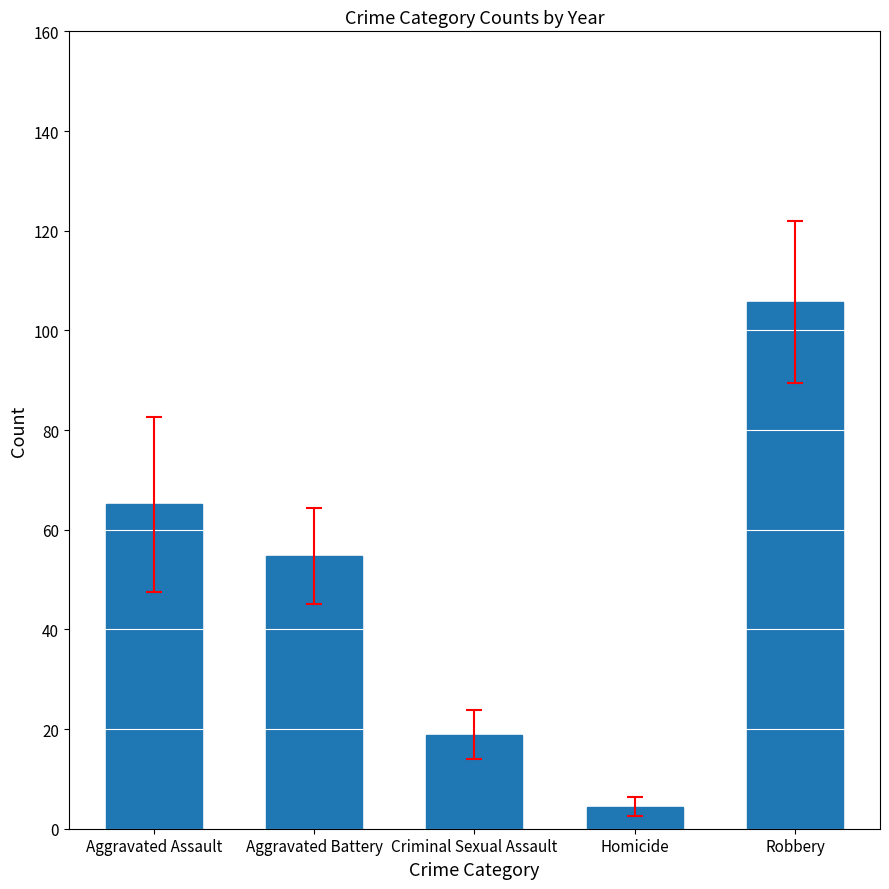

Rank the categories by value from lowest to highest.

Homicide, Criminal Sexual Assault, Aggravated Battery, Aggravated Assault, Robbery